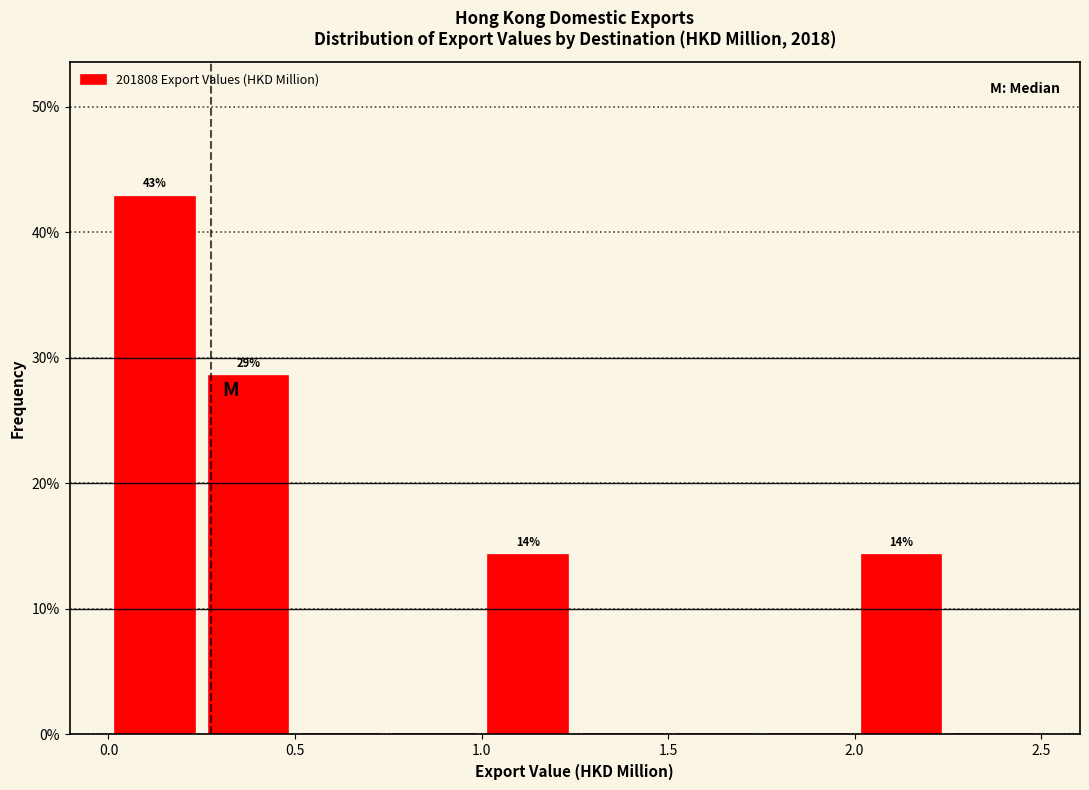

Over which range of the x-axis is the bar tallest?

0.00 to 0.25